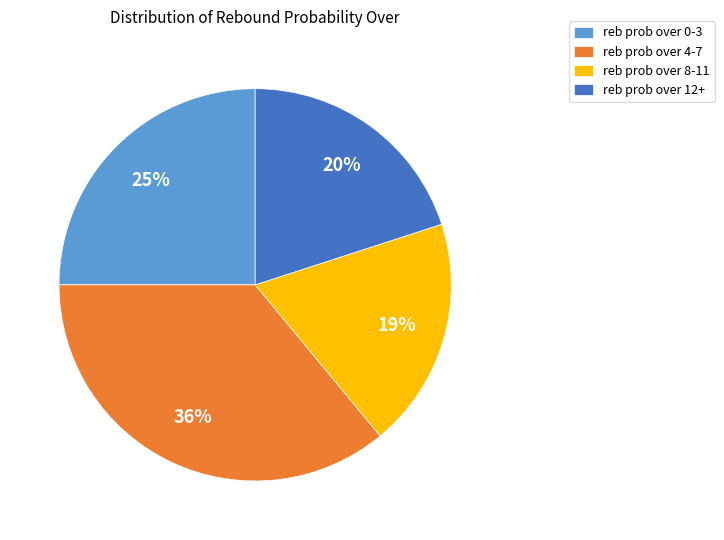

True or false: reb prob over 8-11 accounts for 5% of the total.

False